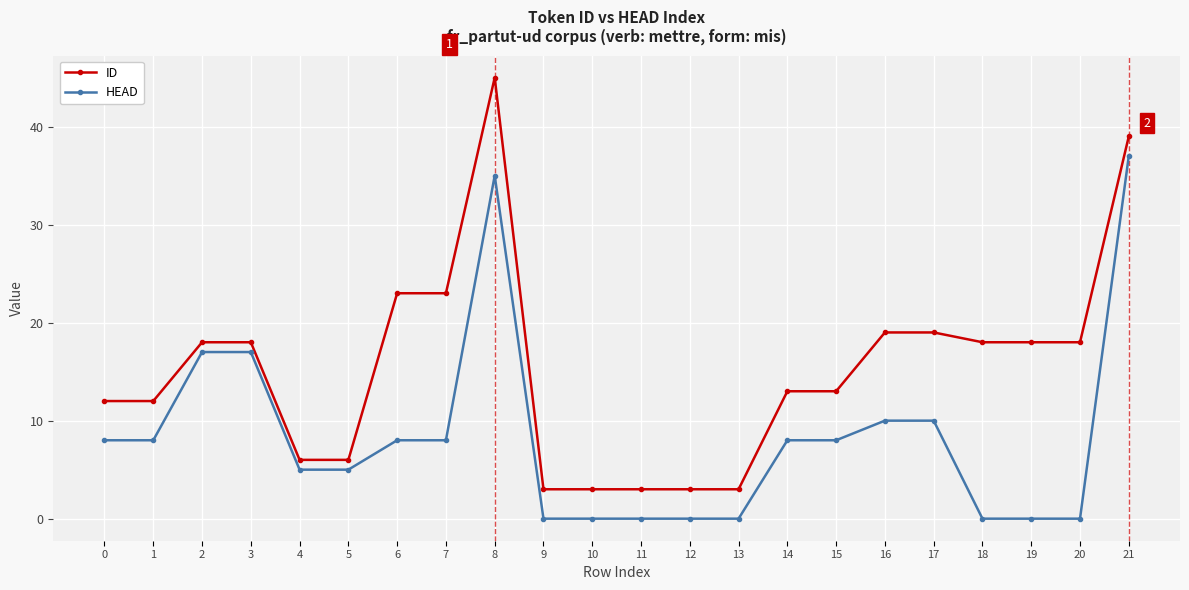

List the series in order of their peak value, highest first.

ID, HEAD